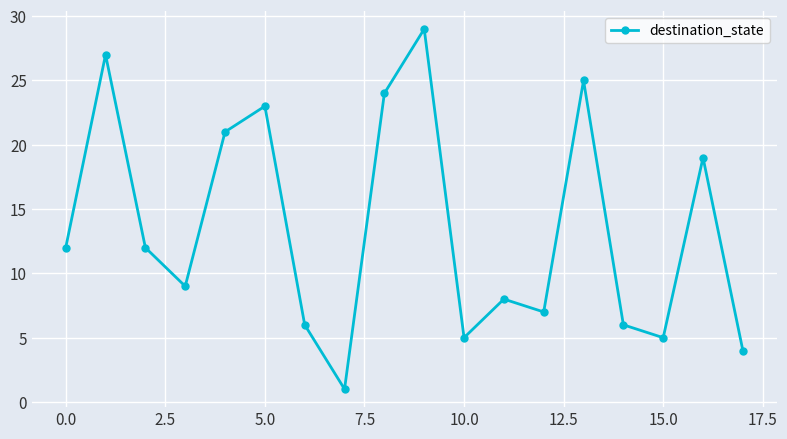

Reading left to right, what are all the values shown in this chart?

12	27	12	9	21	23	6	1	24	29	5	8	7	25	6	5	19	4